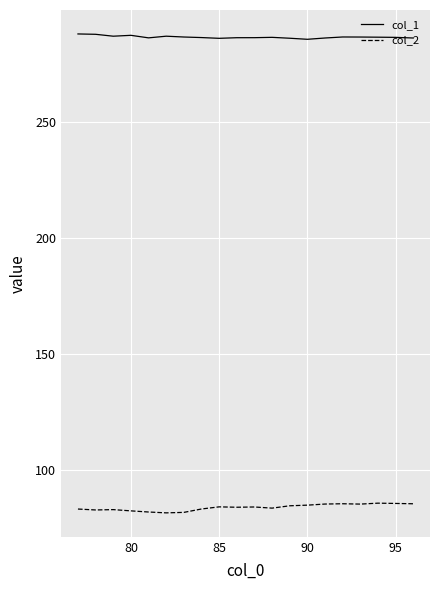

Which series has the largest total across all categories?

col_1